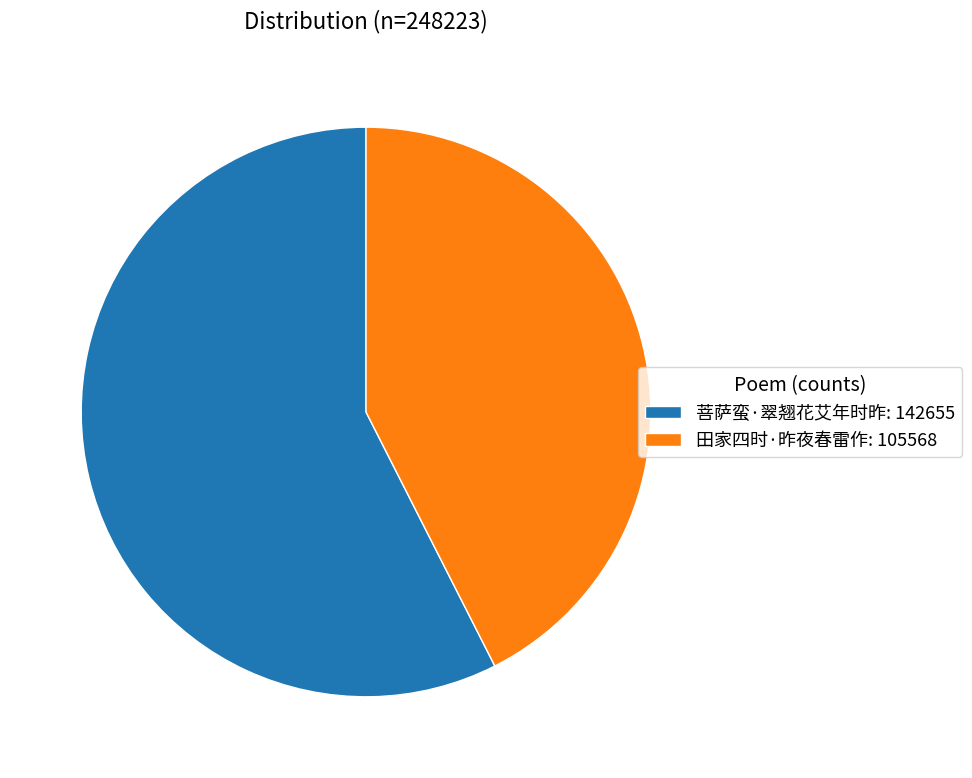

Does any single category account for the majority?

Yes